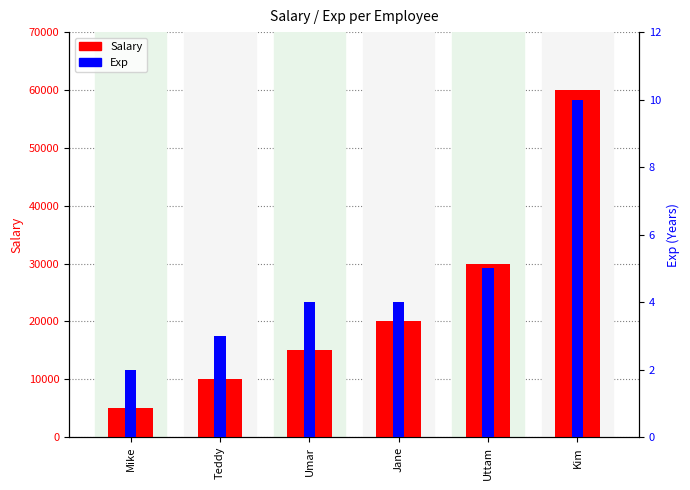

Rank the series by their maximum value, from lowest to highest.

Exp, Salary